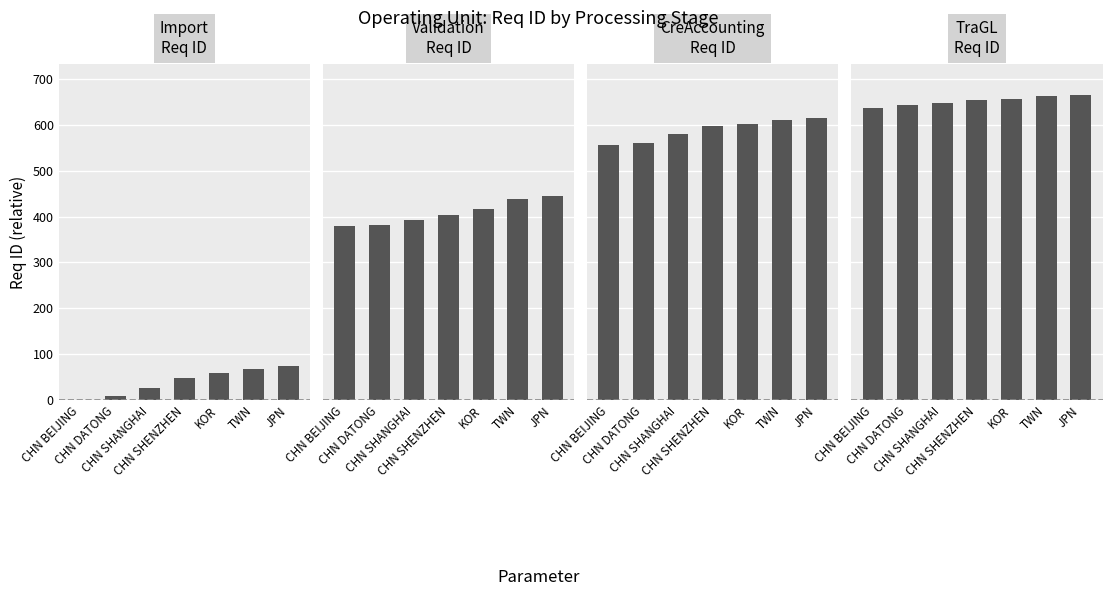

The Import series shows 9 at CHN SHENZHEN. True or false?

False